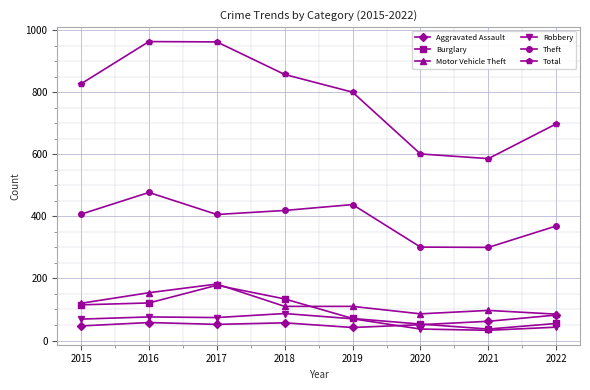

The value of Robbery at 2017 is 74. True or false?

True